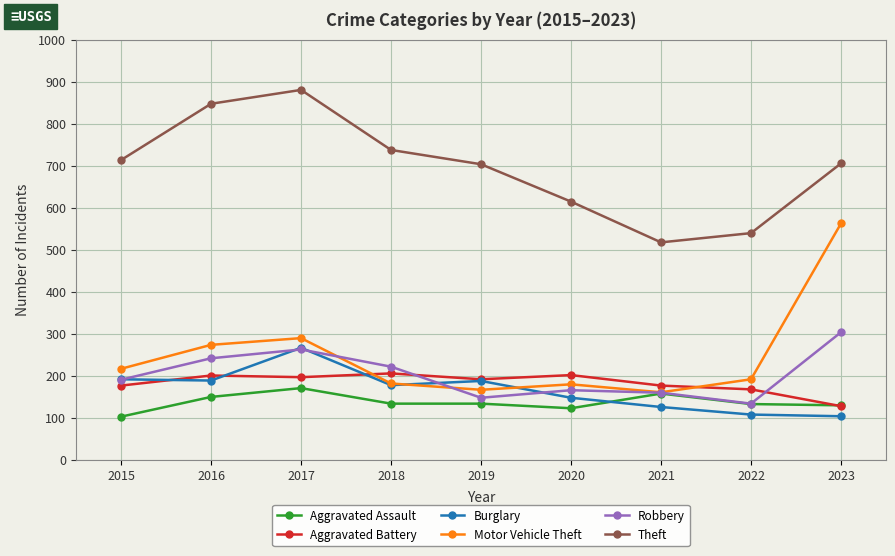

At which category is the sum across all series the highest?

2017